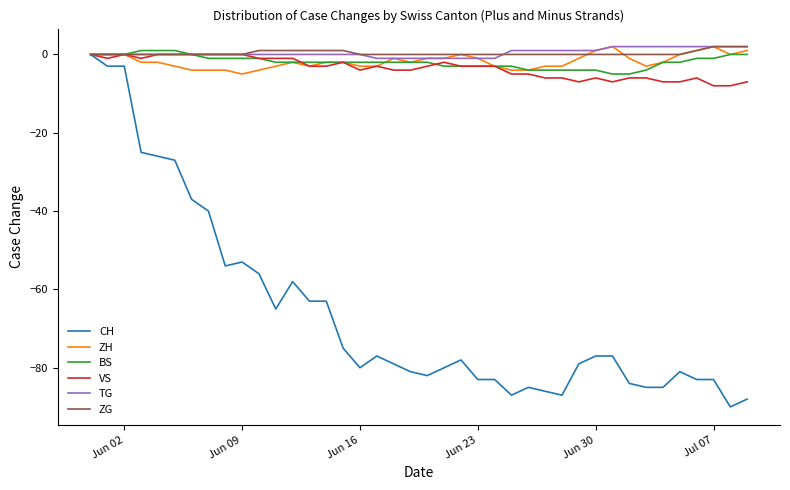

What is the smallest value displayed?

-90